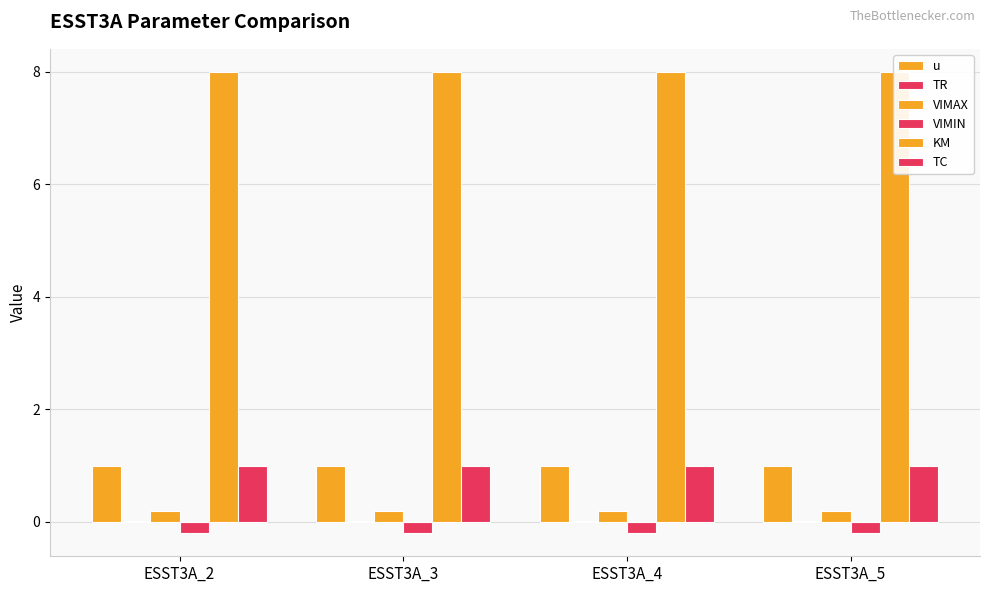

Is it true that VIMAX equals 0.2 at ESST3A_3?

True